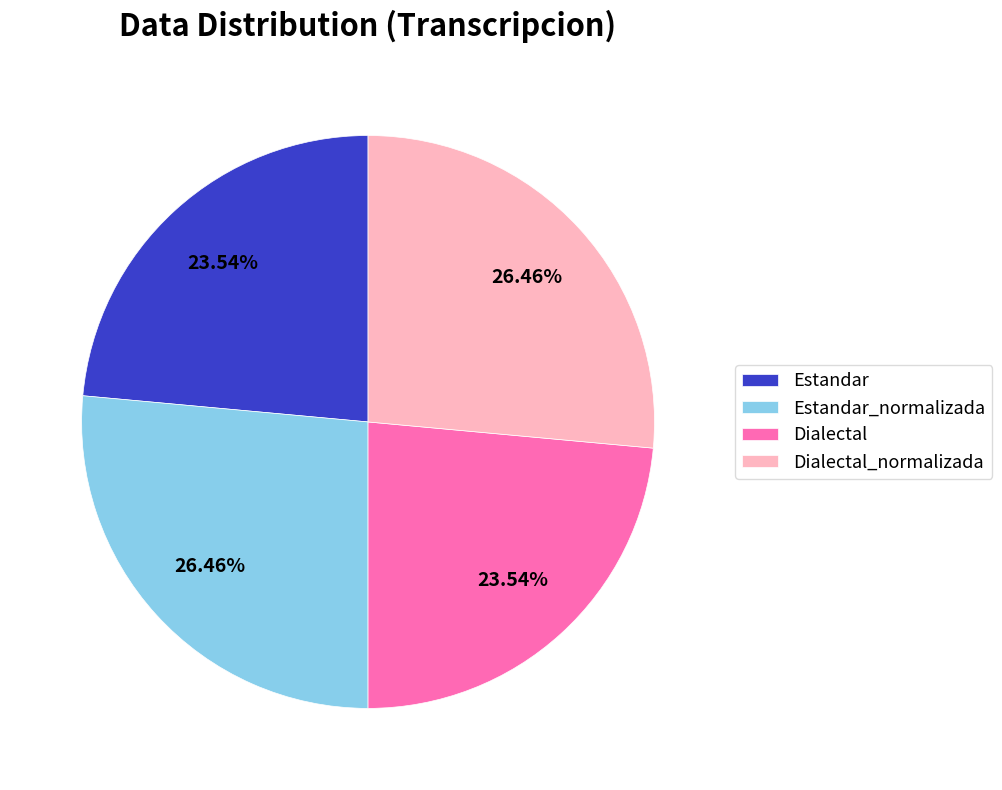

What percentage is the Dialectal slice, to the nearest percent?

24%